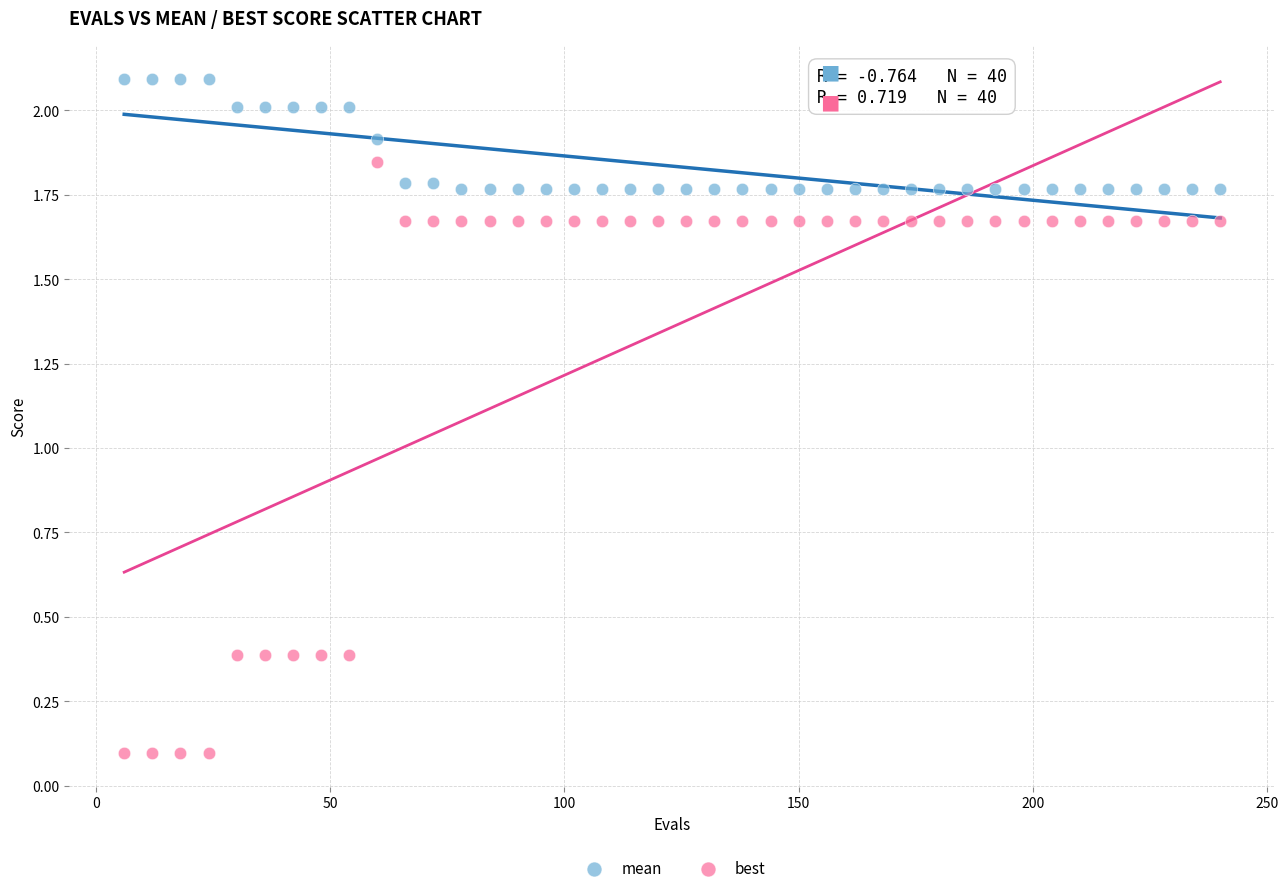

Which series contains the highest Y value?

mean